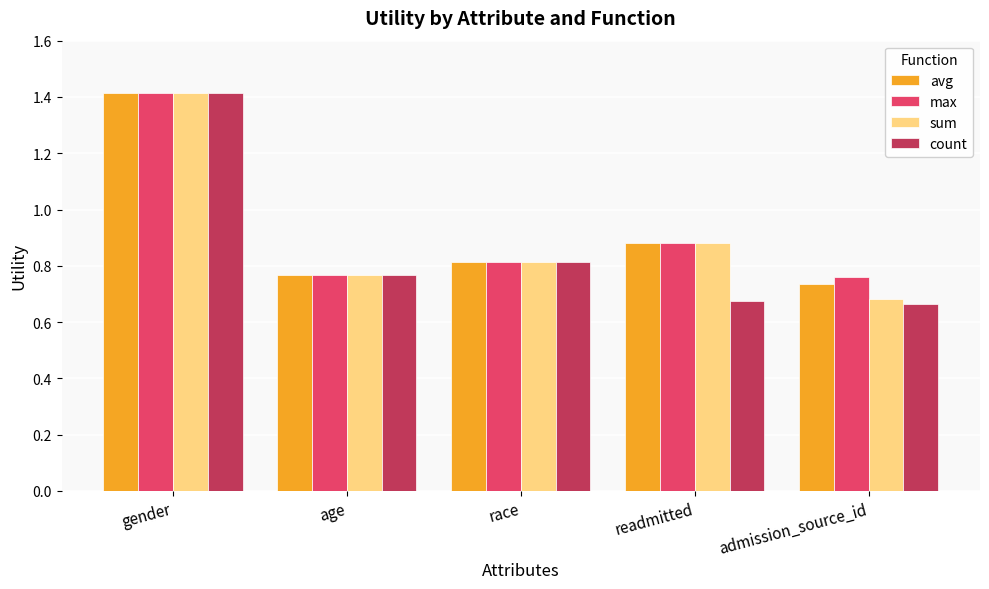

What is the label of the 1st bar from the left?

gender